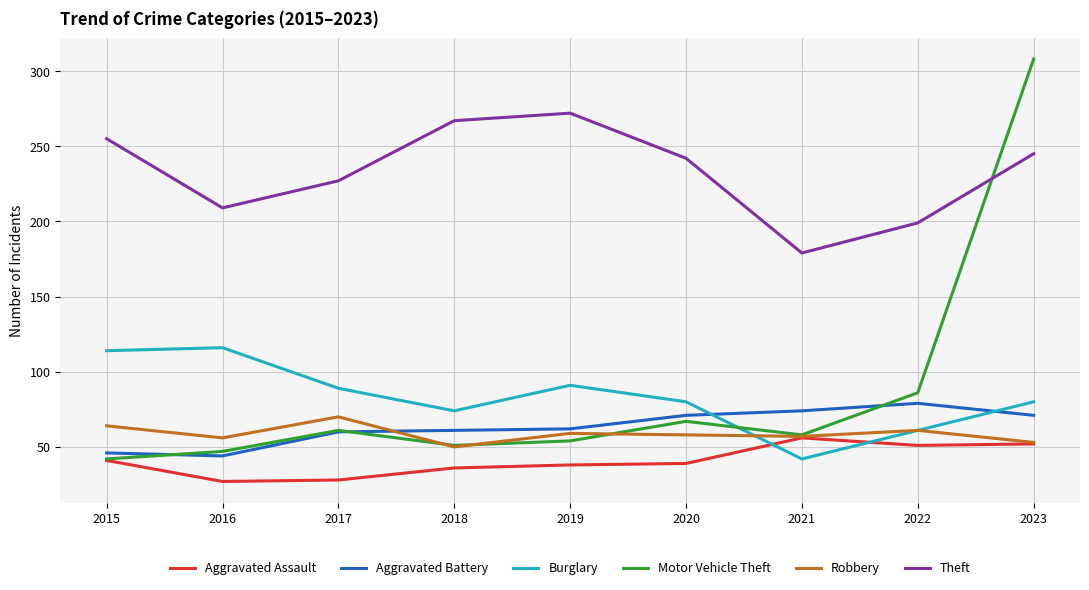

At which category is the sum across all series the highest?

2023